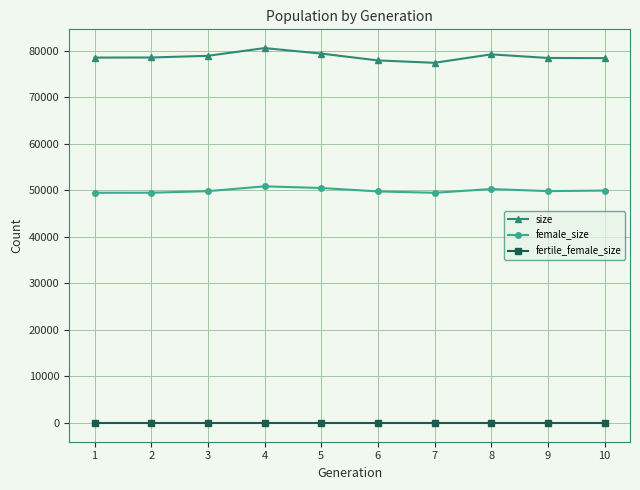

What is the total value across all series at 4?

131357